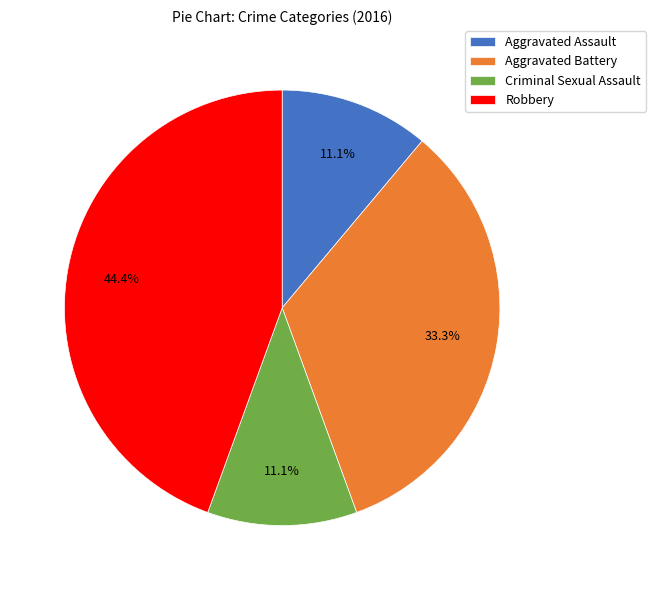

What percentage is NOT represented by Criminal Sexual Assault?

88.9%